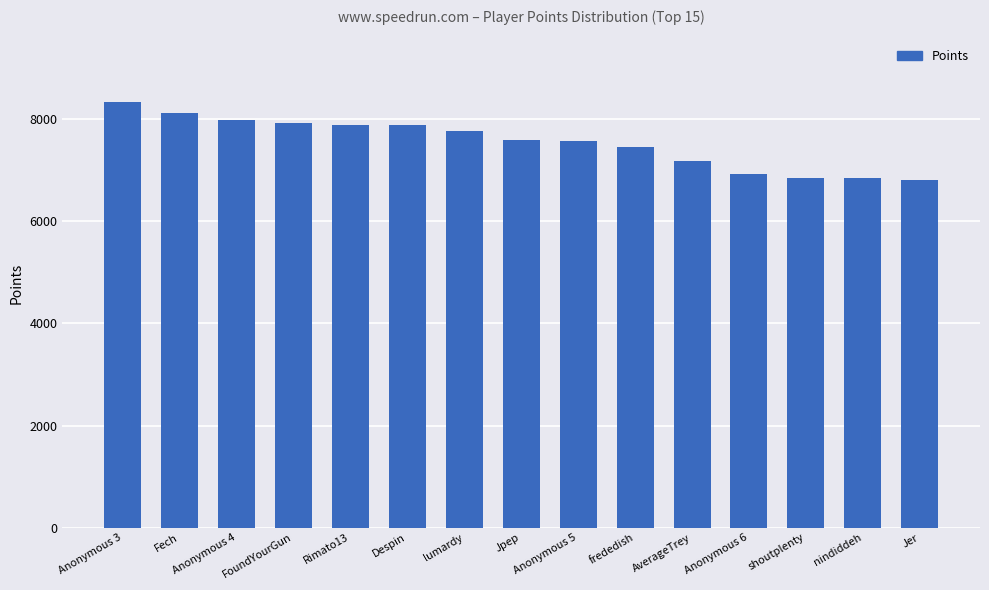

What is the sum of all values?

113149